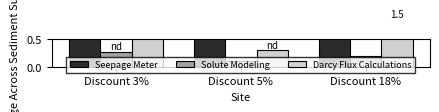

What is the difference between the second highest and minimum values in the Solute Modeling series?

0.1